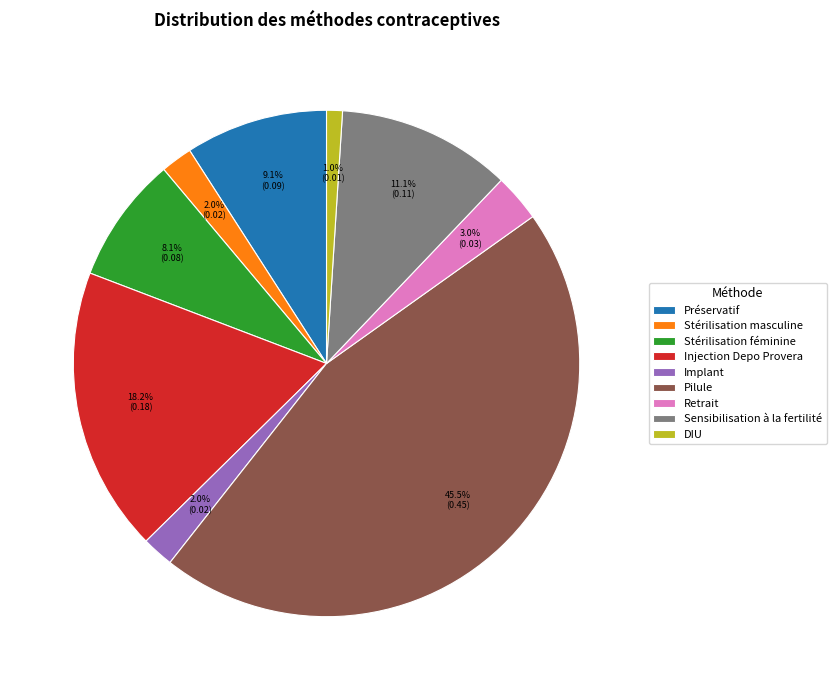

Does Stérilisation féminine represent more than half of the total?

No